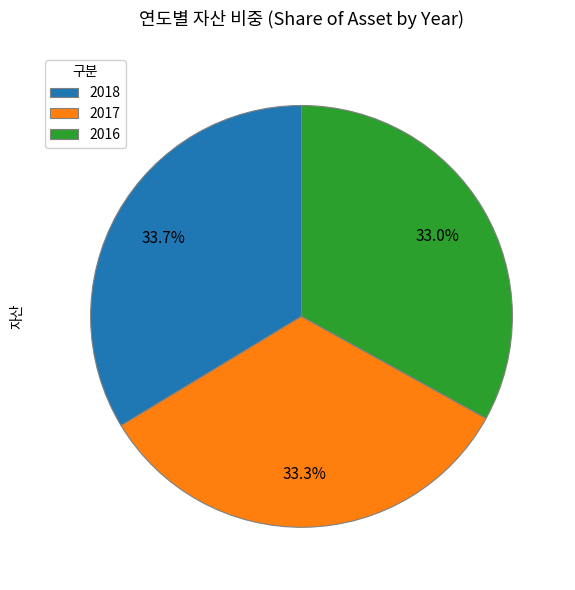

Approximately how many times larger is the value at 2016 compared to 2017?

1.0